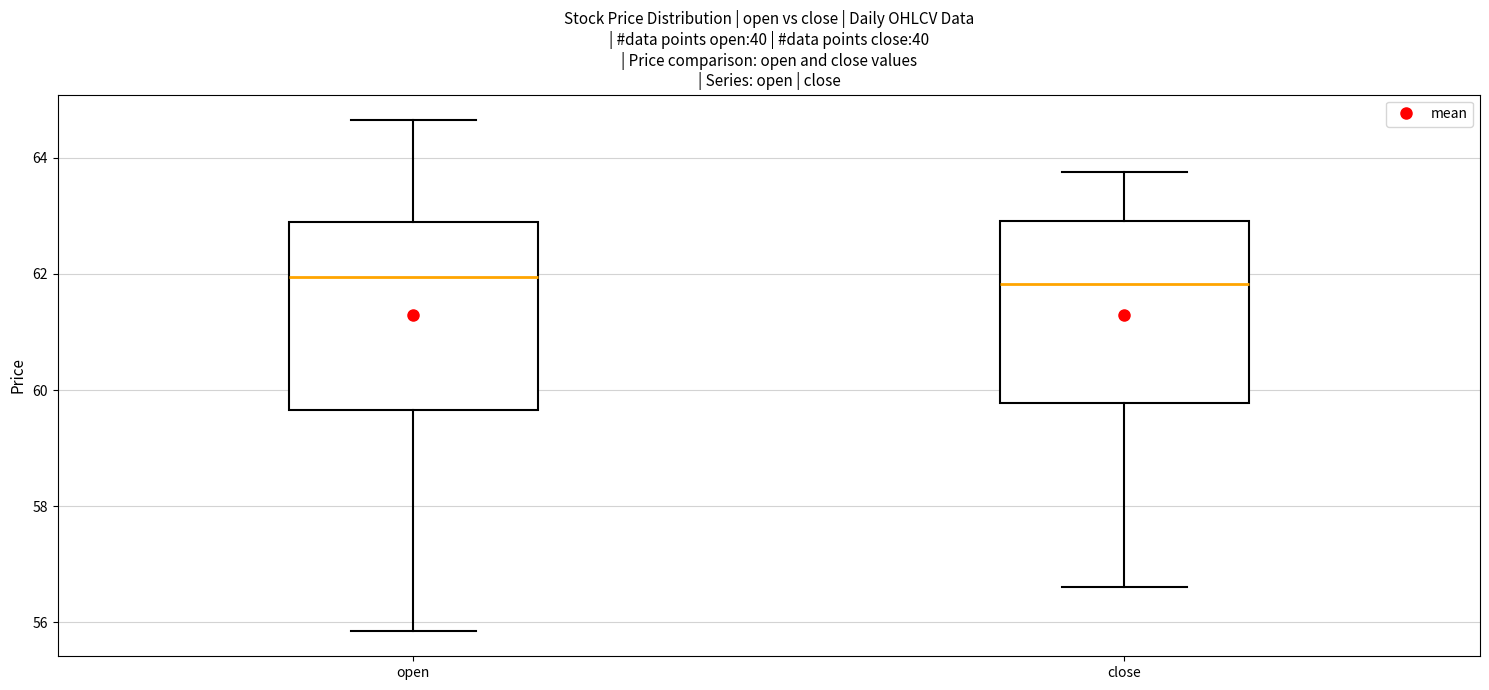

Reading left to right, read every box against the y-axis: the position of its median line, the range the box covers, and the ends of its whiskers. The values are not printed on the chart, so give them approximately, as read against the axis.

open: median 62.0, box 59.6 to 63.0, whiskers 55.8 to 64.6
close: median 61.8, box 59.8 to 63.0, whiskers 56.6 to 63.8